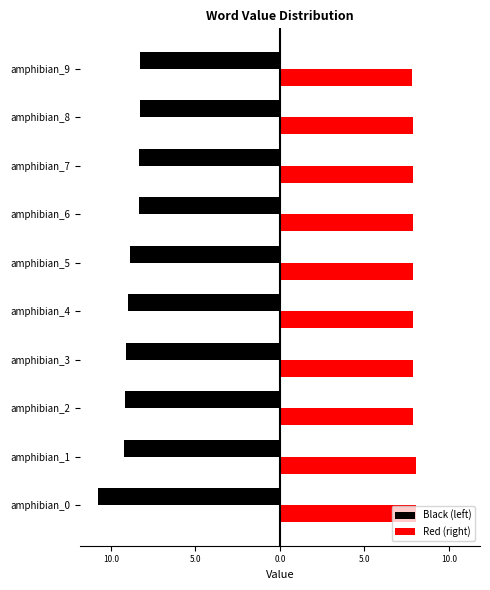

Which series has the largest total across all categories?

Red (right)